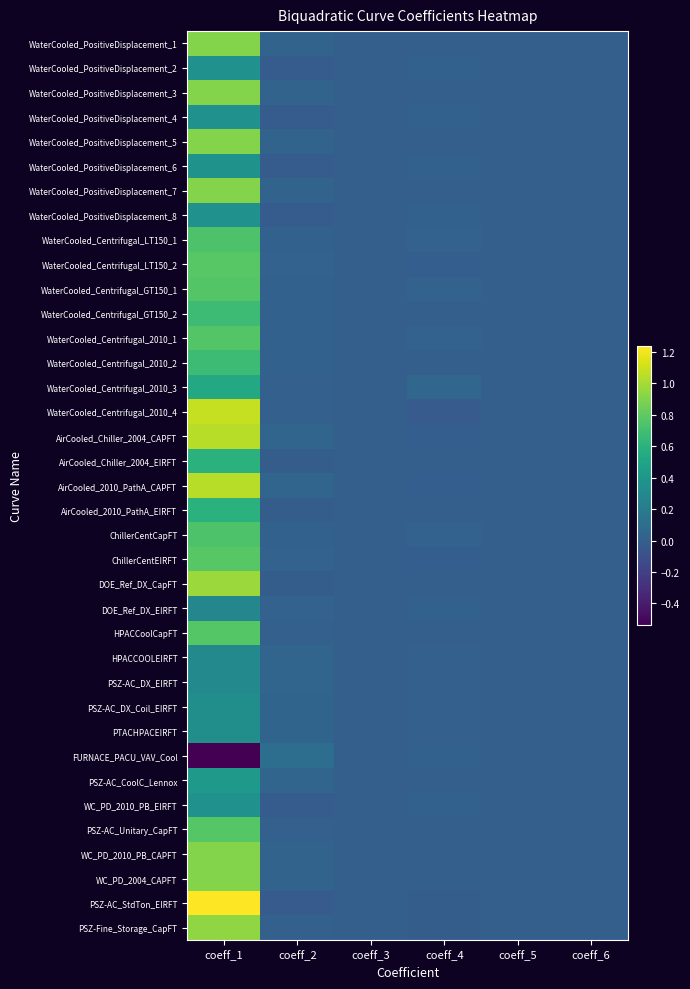

What is the total value across all series at coeff_4?

0.2